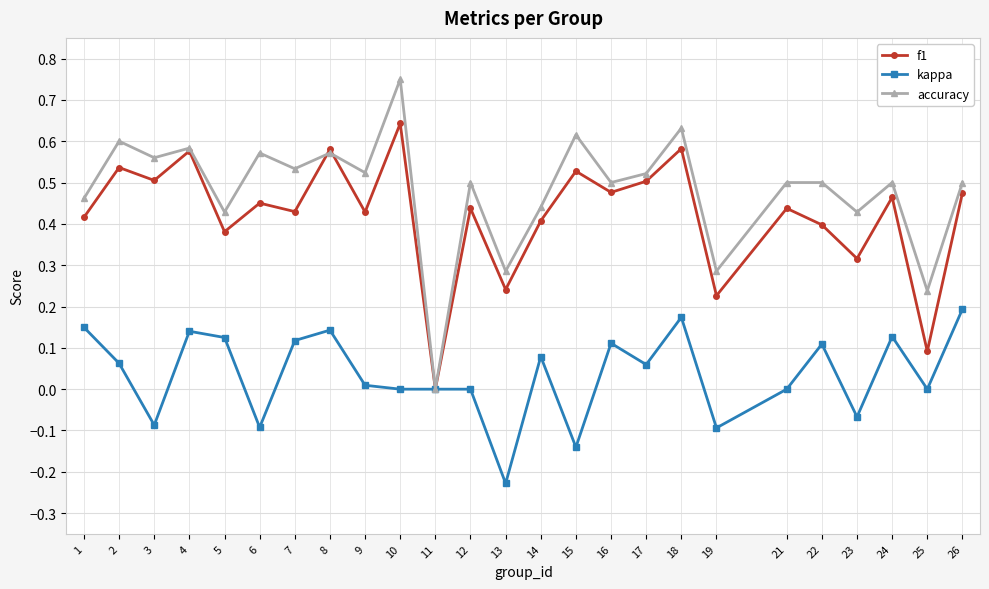

At which category does accuracy reach its first local valley?

3